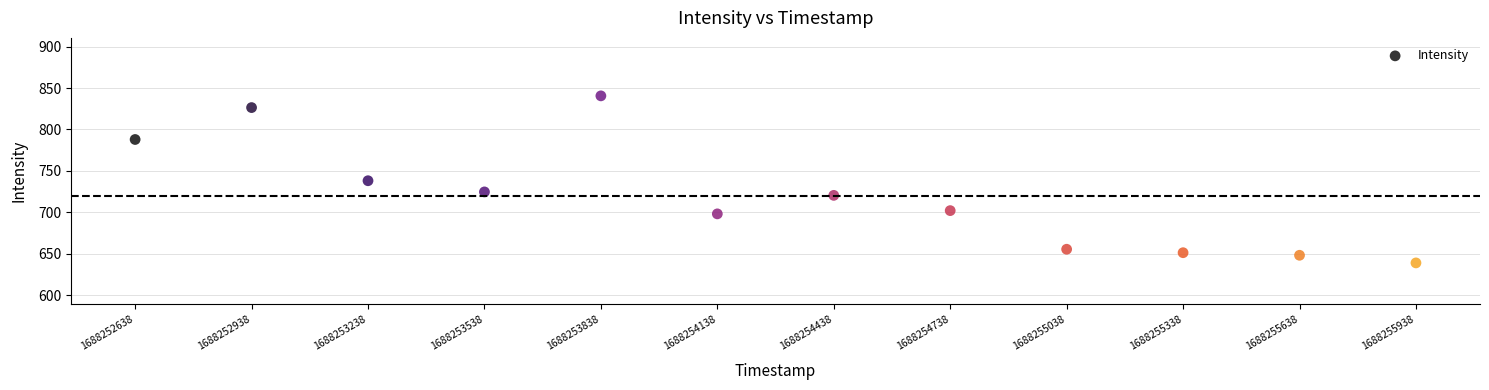

What is the average X value?

1688254288.0